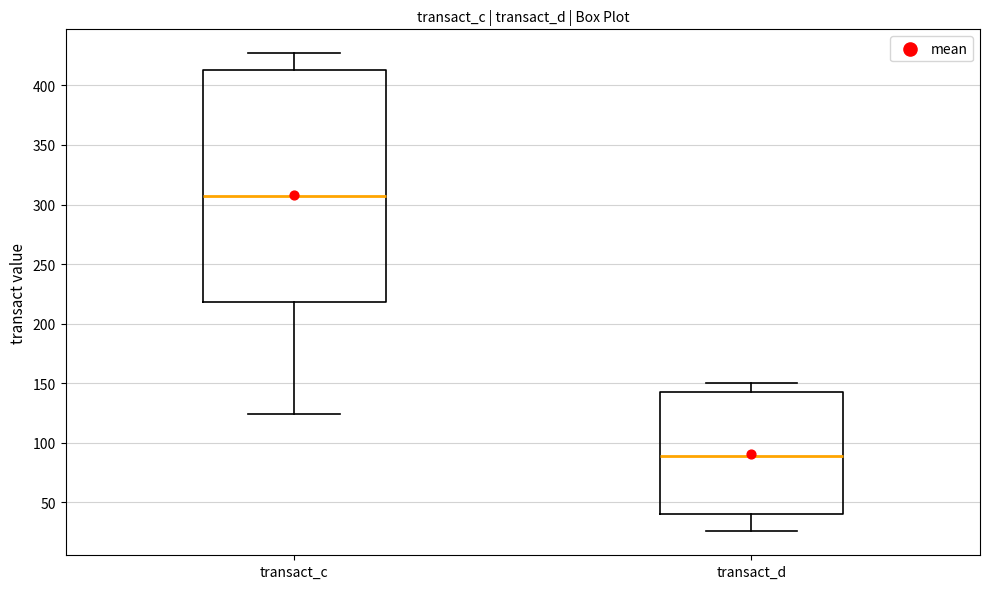

Reading left to right, transcribe this box plot: for each box, give where its median line is, the range the box spans, and where its two whiskers end, as read against the y-axis. The values are not printed on the chart, so give them approximately, as read against the axis.

transact_c: median 305, box 220 to 415, whiskers 125 to 425
transact_d: median 90, box 40 to 145, whiskers 25 to 150